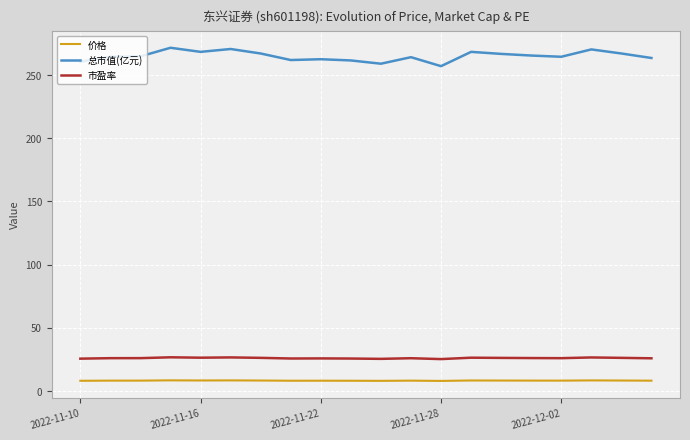

Which series has the largest total across all categories?

总市值(亿元)